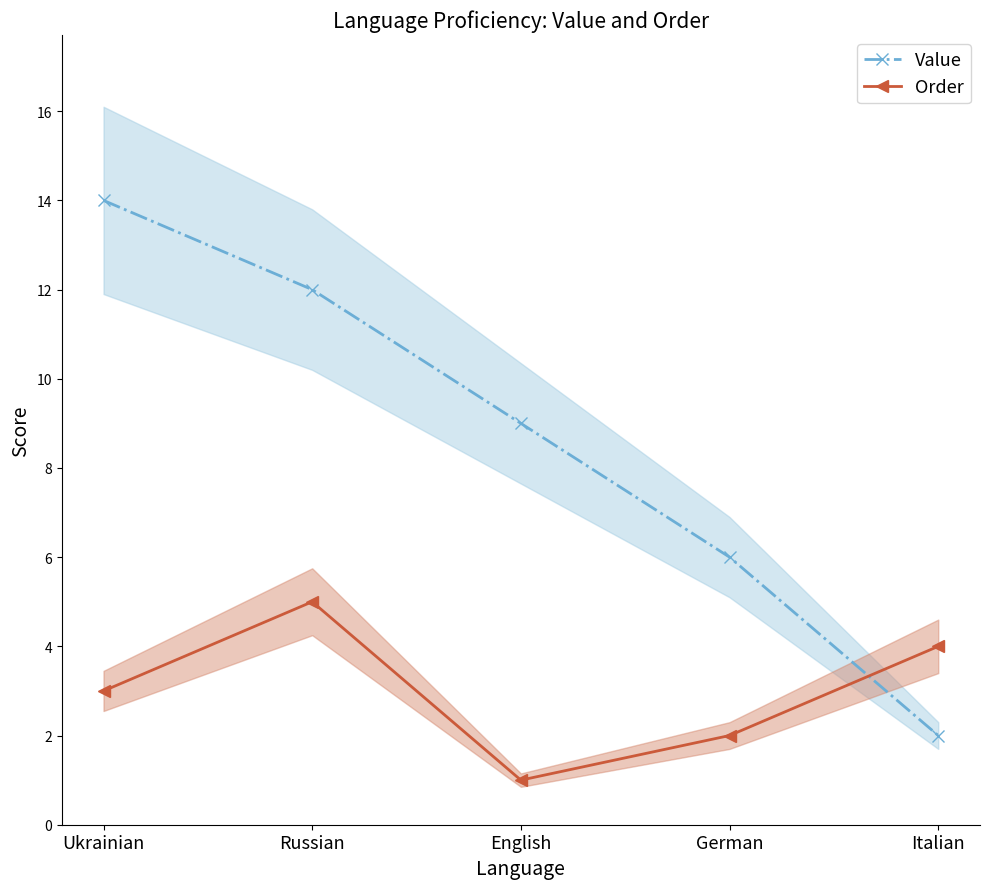

Reading right to left, transcribe all the data shown in this chart.

Value: 2	6	9	12	14
Order: 4	2	1	5	3